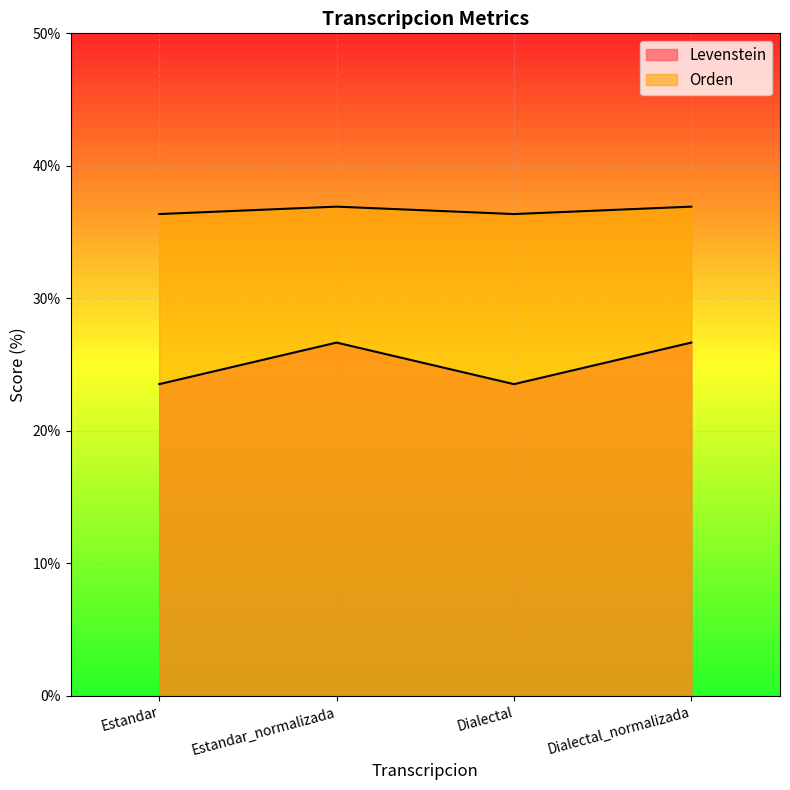

At Dialectal_normalizada, list the series in order from smallest to largest.

Levenstein, Orden